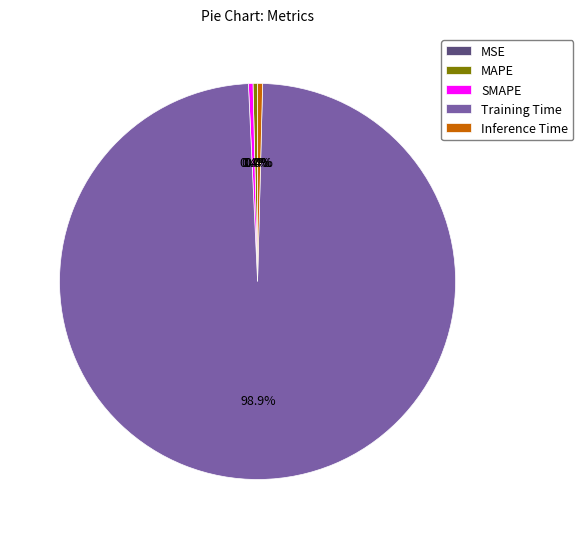

To the nearest percent, what is the average slice percentage?

20%